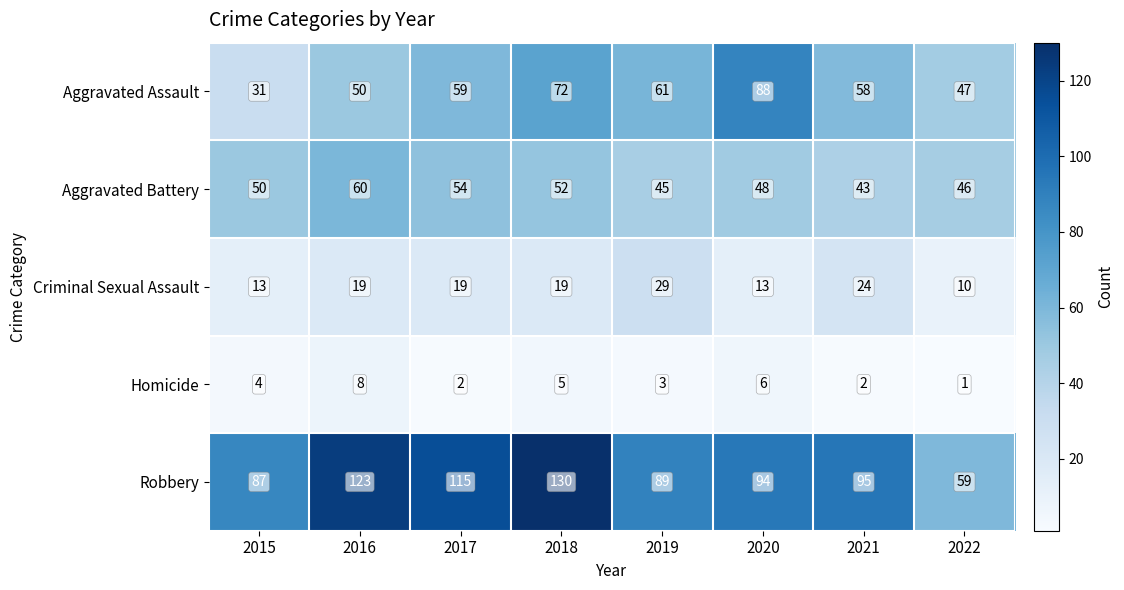

What is the average value of the Aggravated Assault series?

58